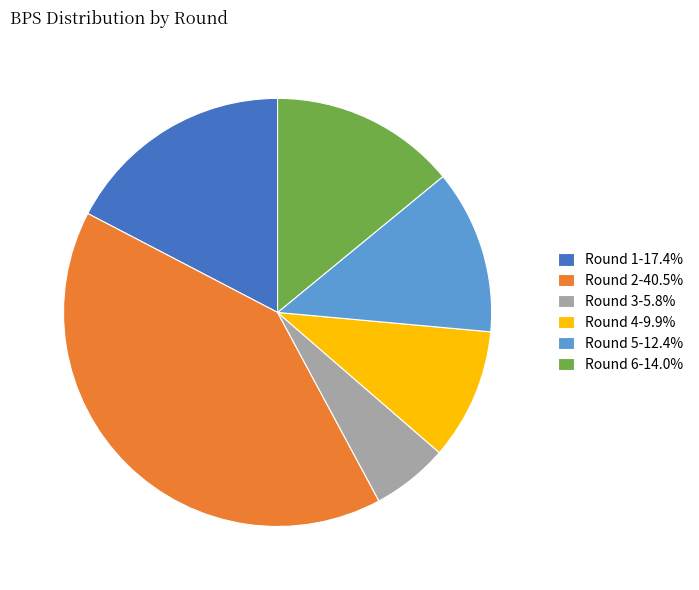

How many slices are in this pie chart?

6